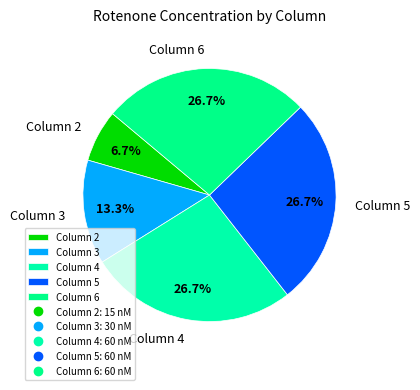

Count the number of slices in the pie.

5